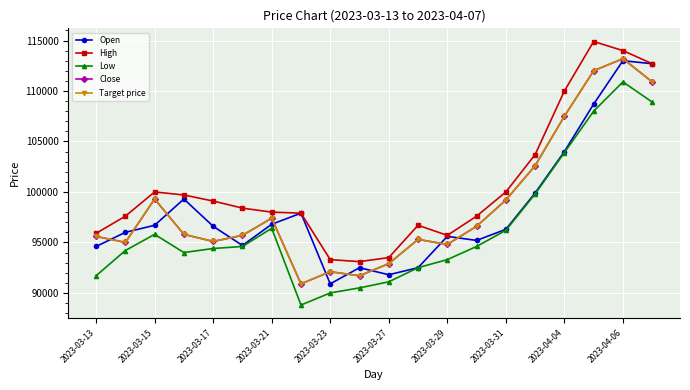

What is the minimum value for Close?

90900